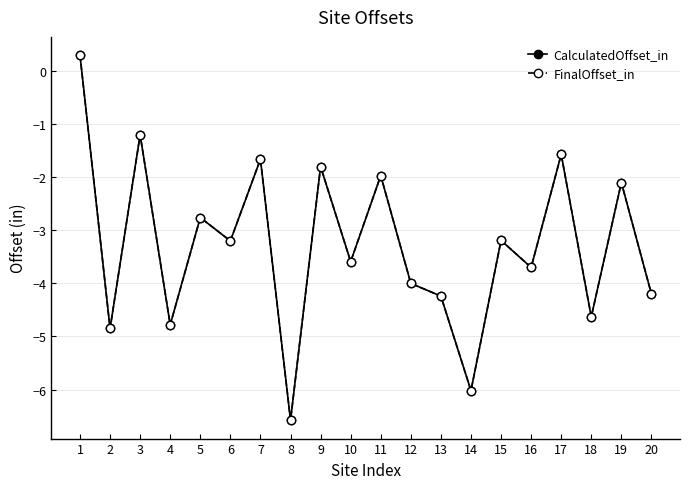

True or false: CalculatedOffset_in and FinalOffset_in intersect in this chart.

False